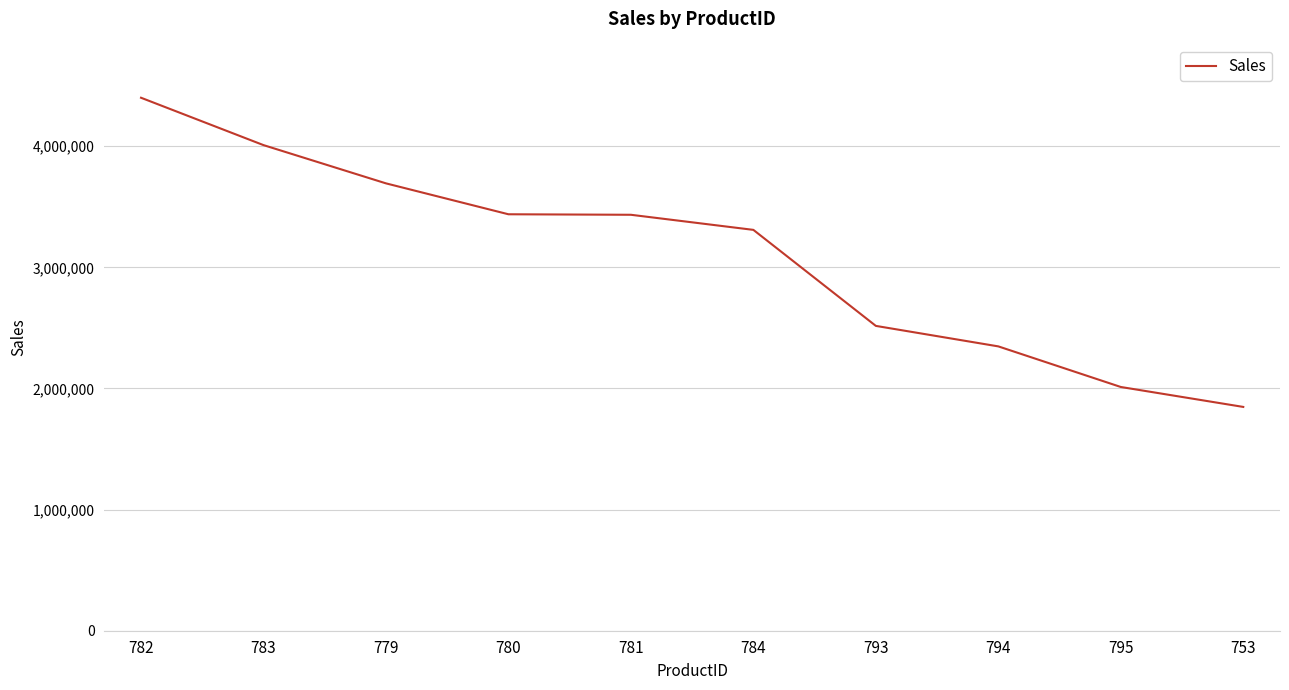

What is the change in value from 783 to 795?

-1997047.0